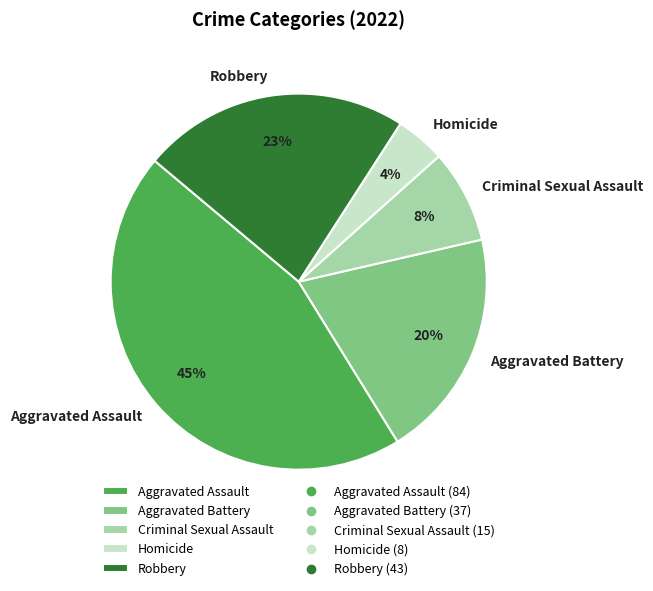

Do Homicide and Robbery together represent more than half of the pie?

No